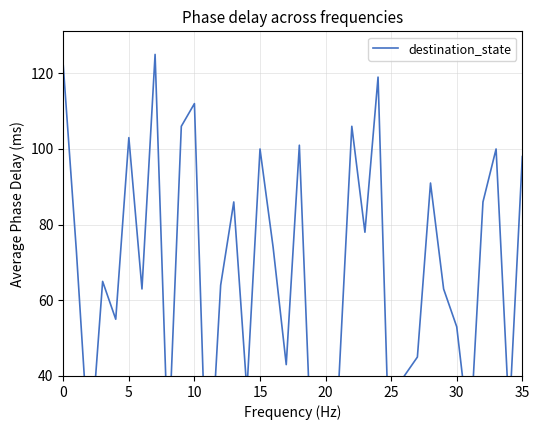

Which label corresponds to the smallest value in the chart?

11